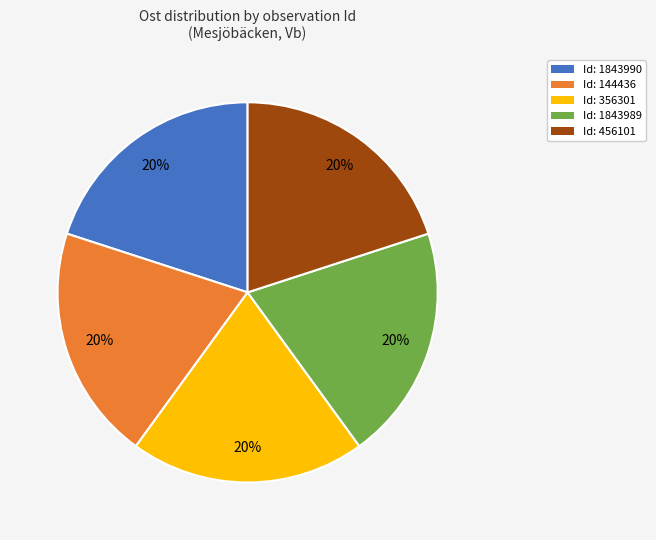

What is the ratio of the value at Id: 144436 to the value at Id: 1843990?

1.0